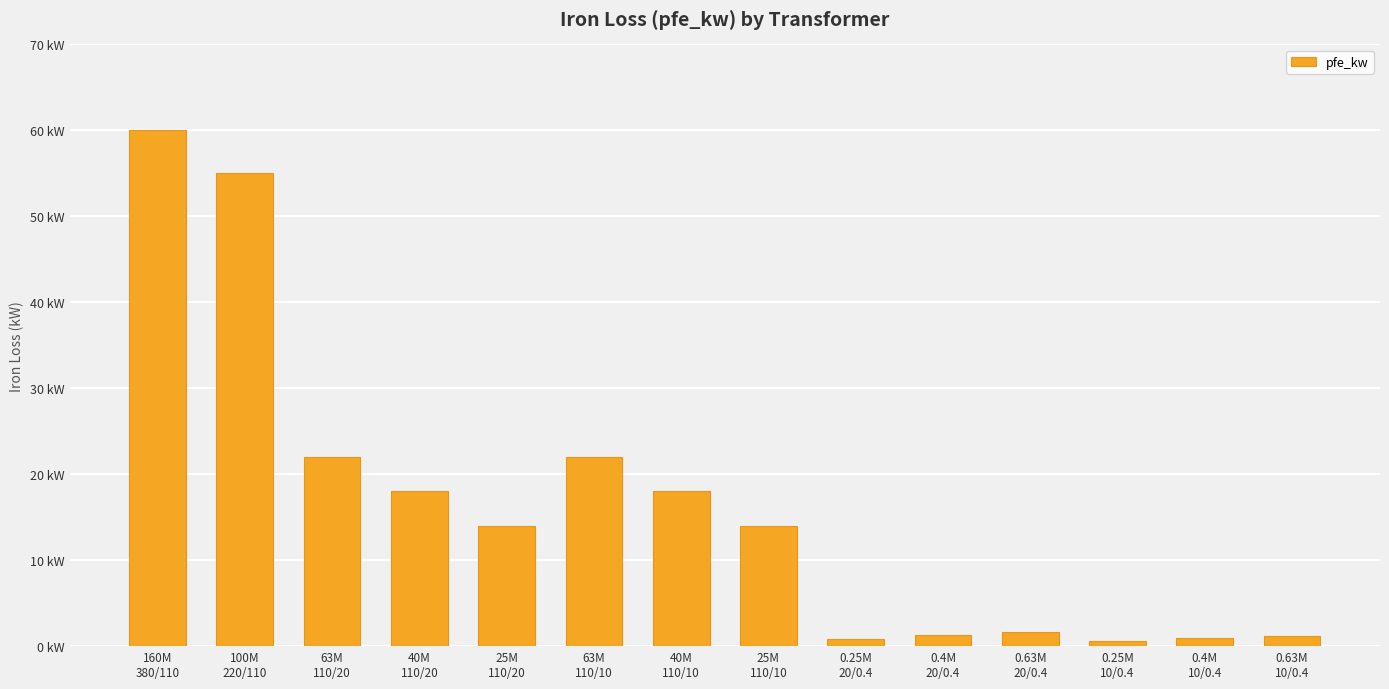

Where does the data first go above 14?

160M
380/110